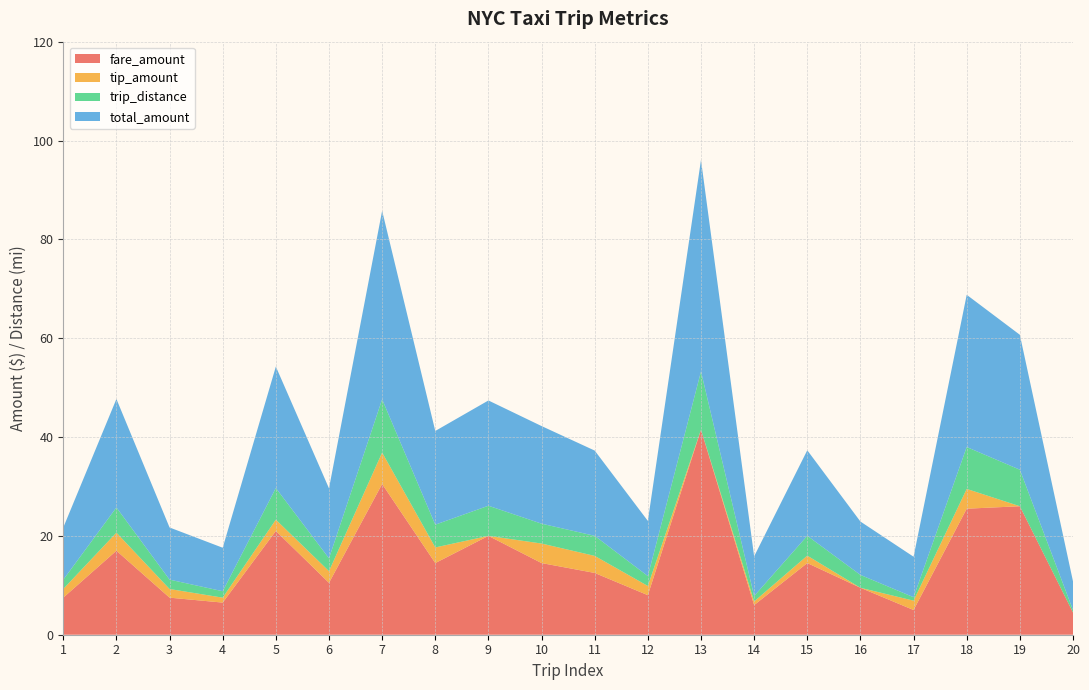

Reading right to left, transcribe all the data shown in this chart.

fare_amount: 4.5	26.0	25.5	5.0	9.5	14.5	6.0	41.5	8.0	12.5	14.5	20.0	14.5	30.5	10.5	21.0	6.5	7.5	17.0	7.5
tip_amount: 0.0	0.0	4.0	1.9	0.0	1.5	0.7	0.0	1.9	3.5	4.0	0.0	3.2	6.4	2.4	2.3	1.0	1.8	3.6	1.8
trip_distance: 0.5	7.4	8.5	0.7	2.6	4.0	1.1	11.8	2.0	4.1	4.0	6.1	4.6	10.8	2.6	6.4	1.3	1.9	5.1	1.9
total_amount: 5.8	27.3	30.8	8.2	10.8	17.3	8.0	42.8	11.2	17.2	19.8	21.3	19.0	38.2	14.2	24.6	8.8	10.6	21.9	10.6